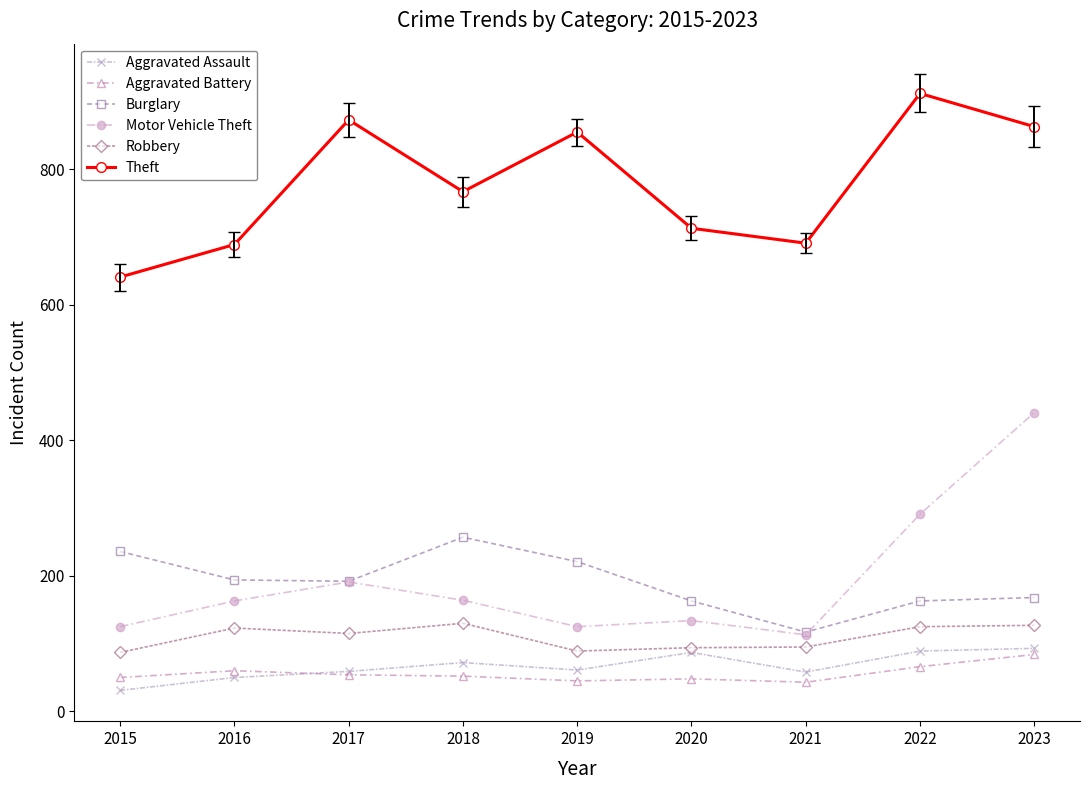

True or false: Aggravated Battery and Theft cross at least once.

False